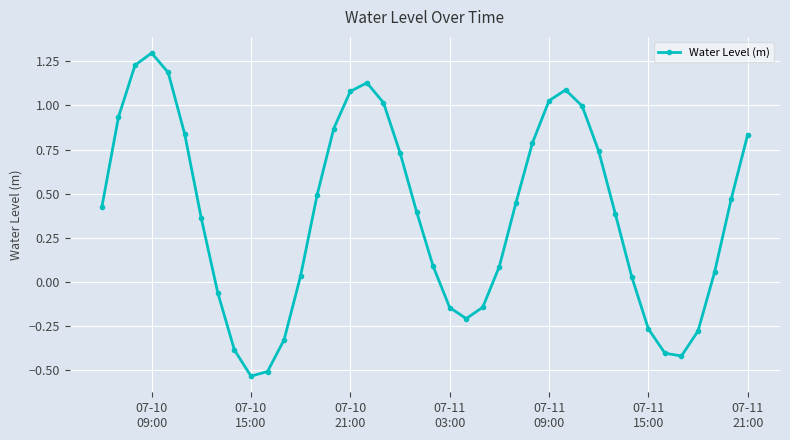

What is the maximum value shown in the chart?

1.3